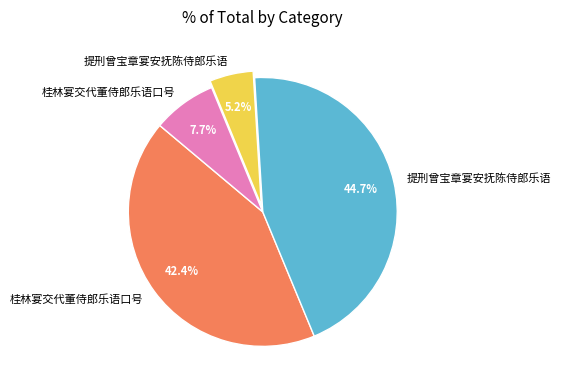

Is there any slice that represents more than half of the pie?

No